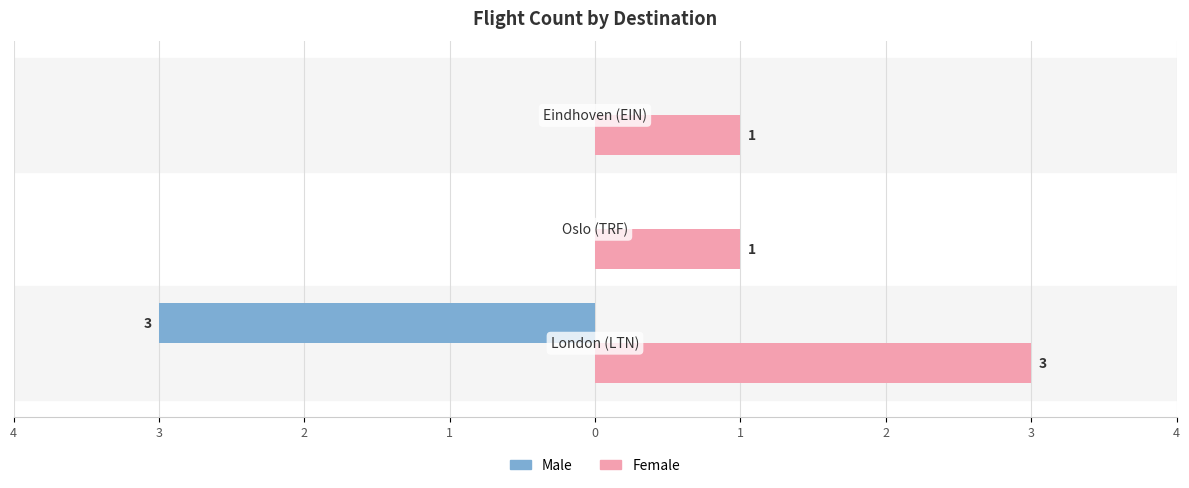

What is the greatest value displayed?

3